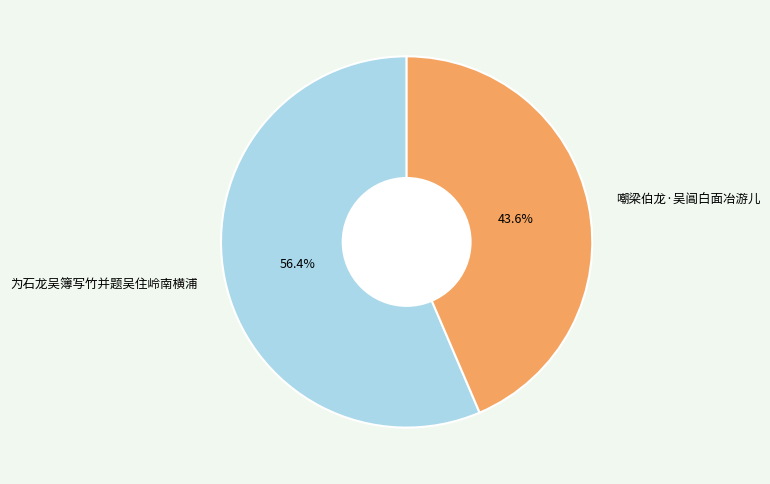

Which slice is the smallest?

嘲梁伯龙·吴阊白面冶游儿